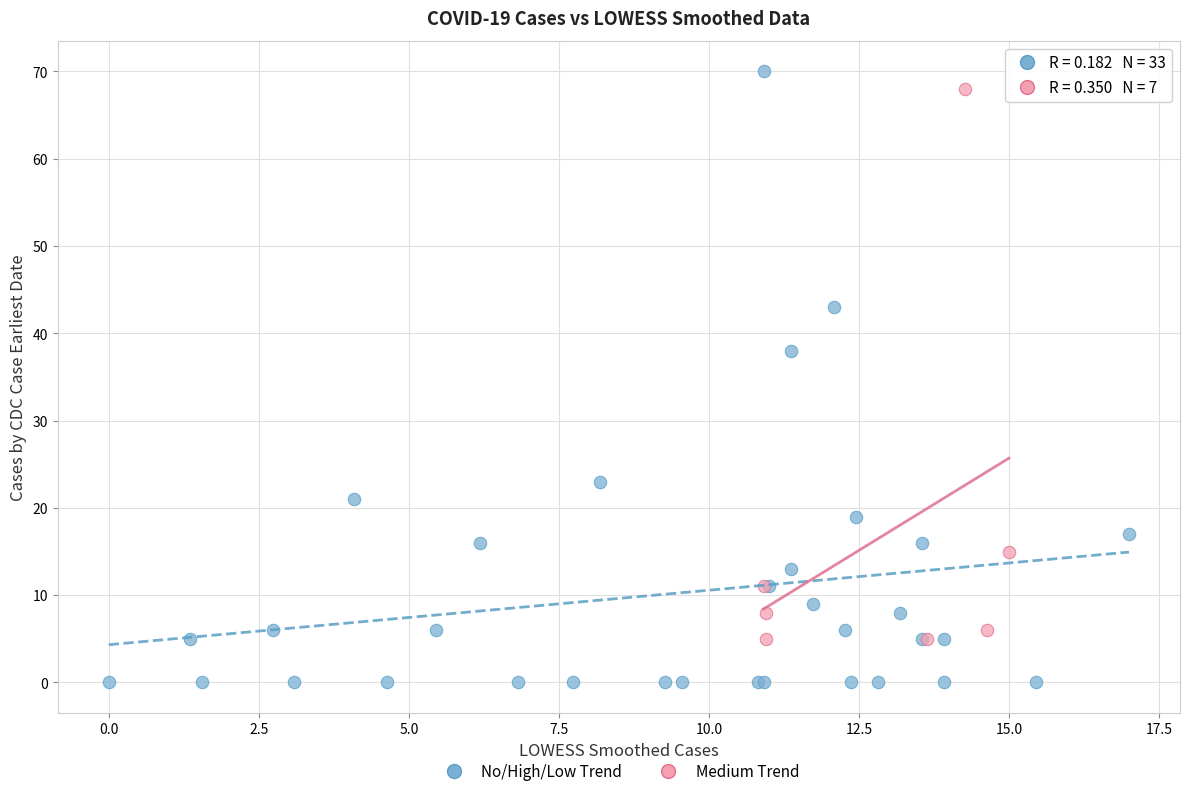

Which series reaches the minimum Y coordinate?

No/High/Low Trend